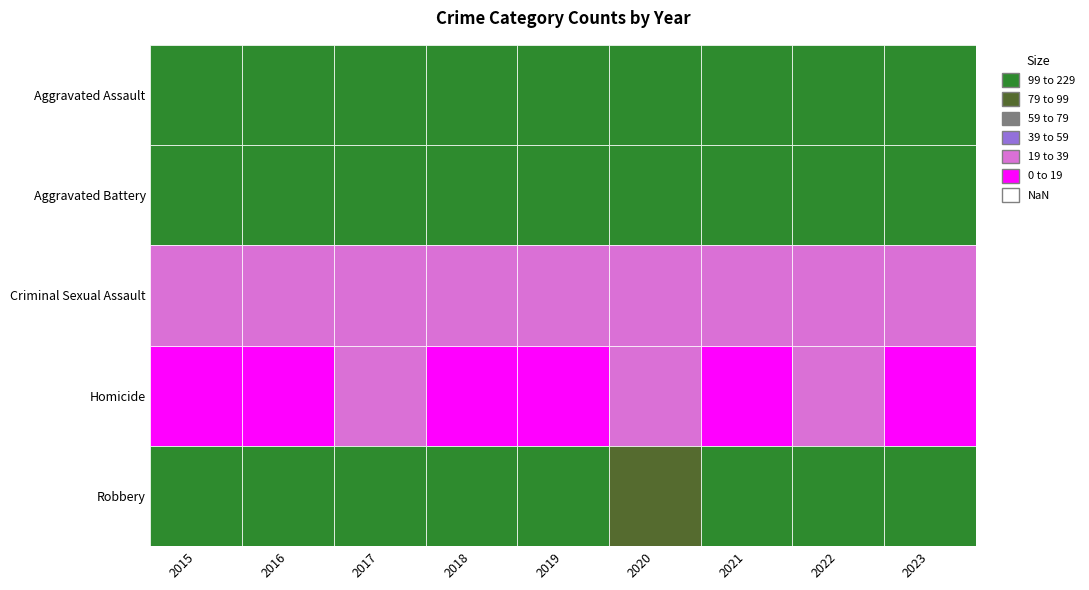

True or false: Aggravated Assault has a value of 198 at 2019.

False